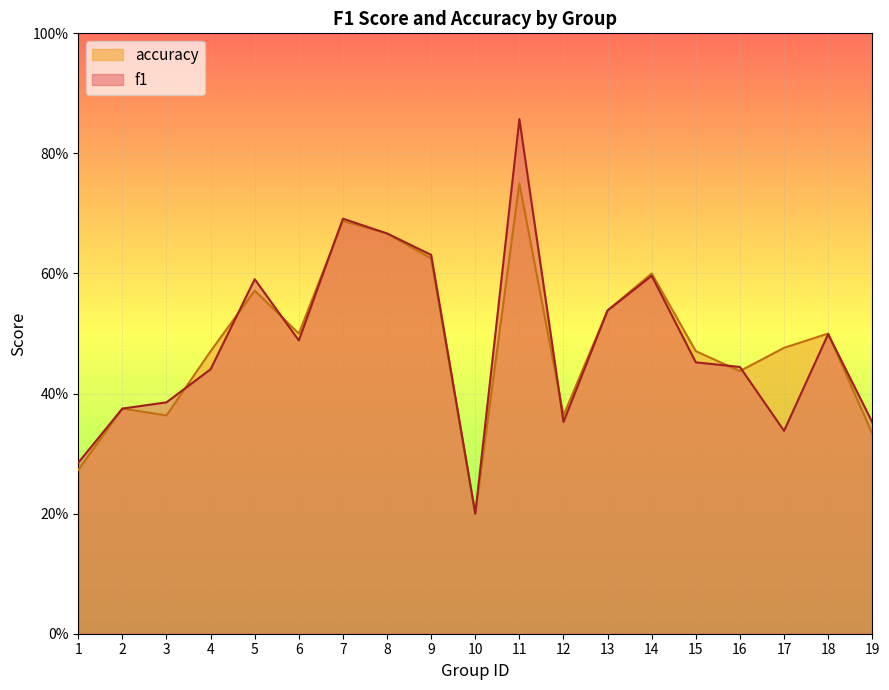

At which label does accuracy reach its peak?

11